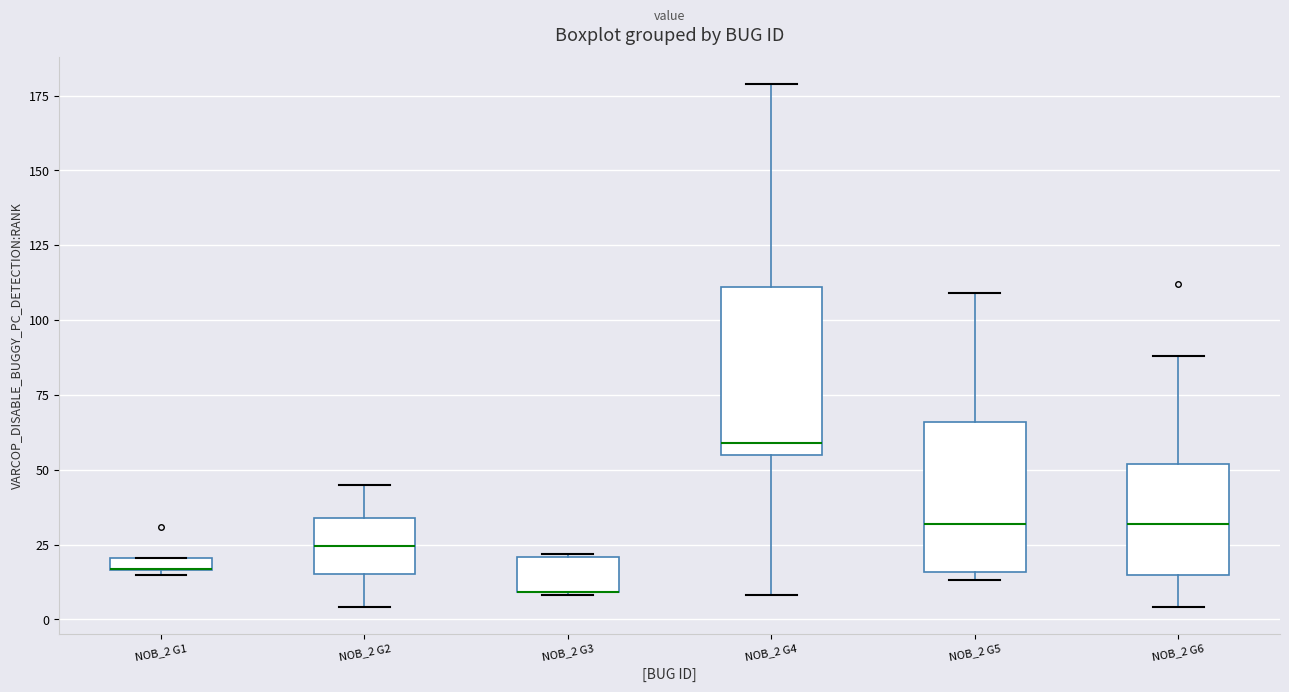

Where is the lower edge of the box for NOB_2 G5 on the y-axis? The values are not printed on the chart, so give them approximately, as read against the axis.

15